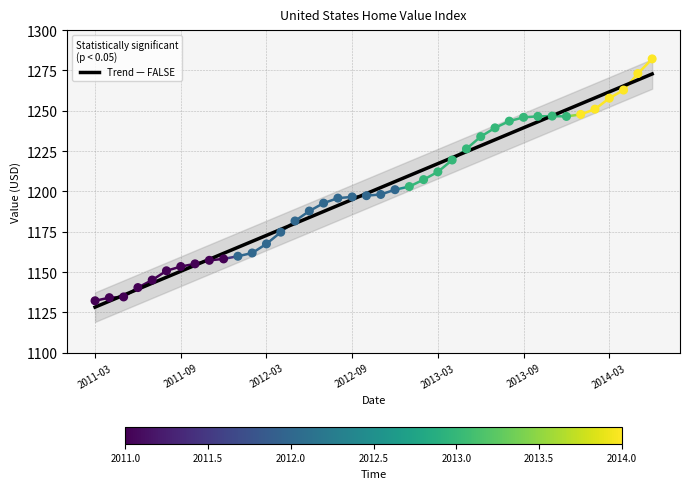

What is the ratio of the value at 2012-06 to the value at 2012-08?

1.0